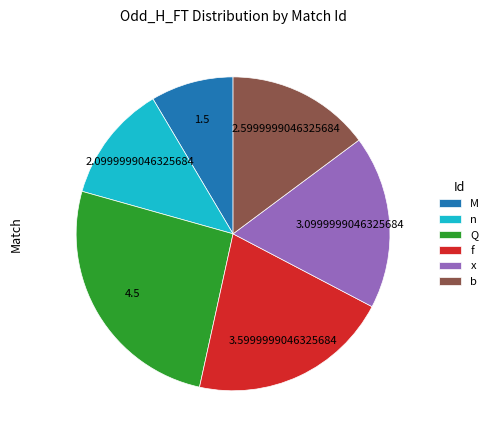

Is the sum of Q and n greater than half?

No